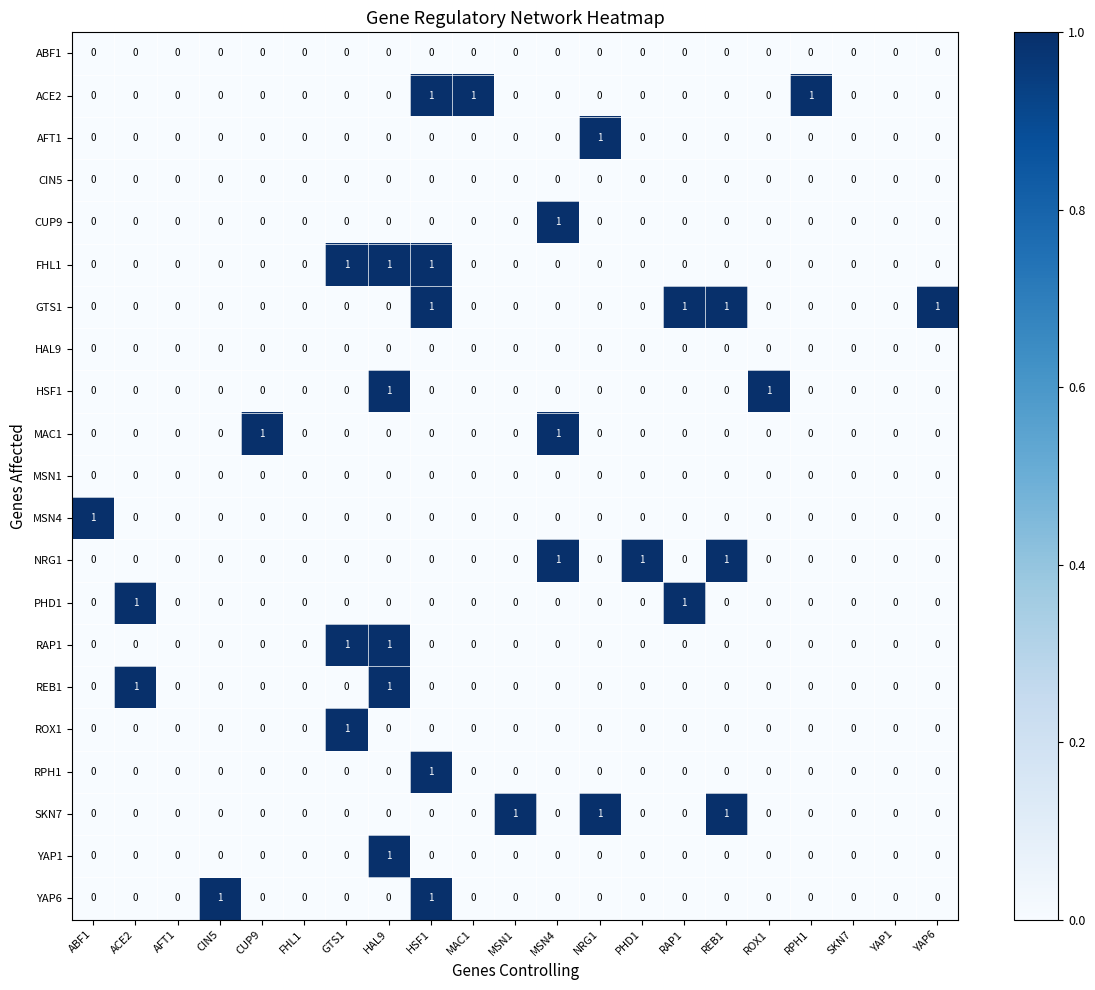

Which series changed the most between RPH1 and SKN7?

ACE2